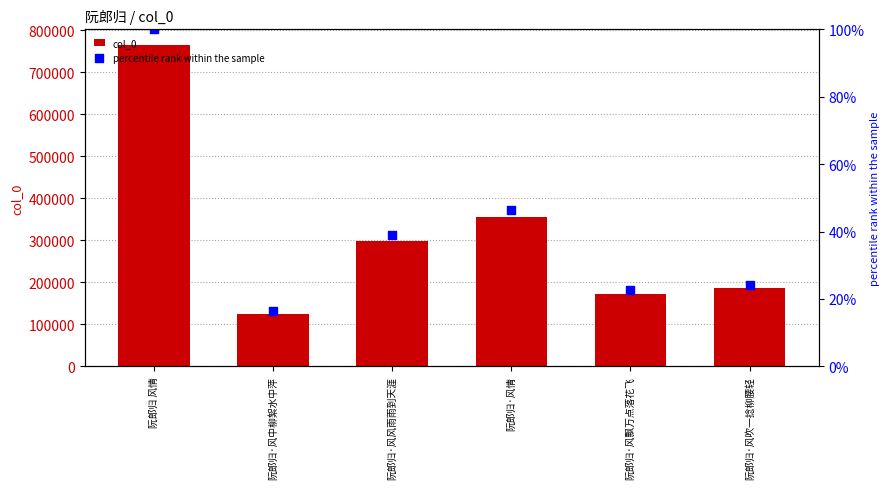

What is the total value across all series at 阮郎归·风情?

354485.4